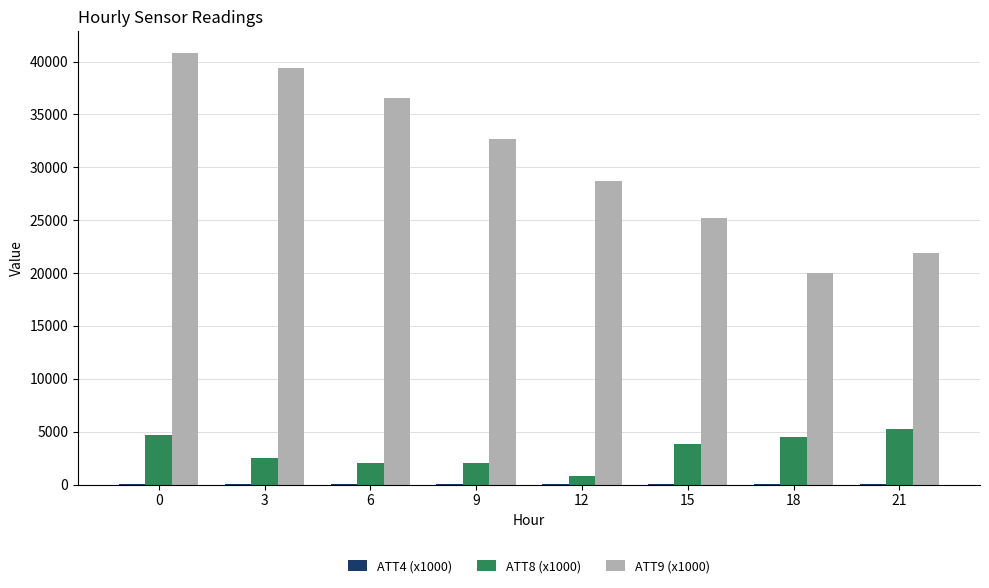

The value of ATT9 (x1000) at 12 is 28747.1. True or false?

True